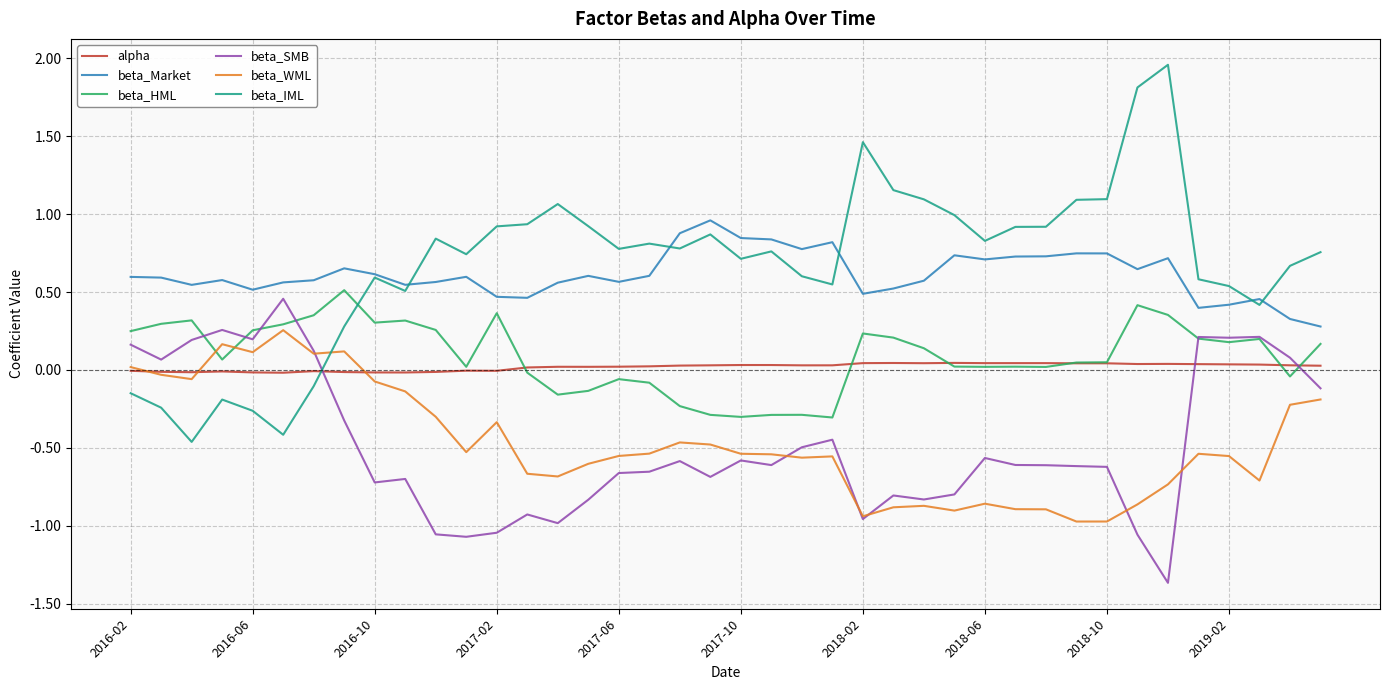

Which series has the largest range (max minus min)?

beta_IML